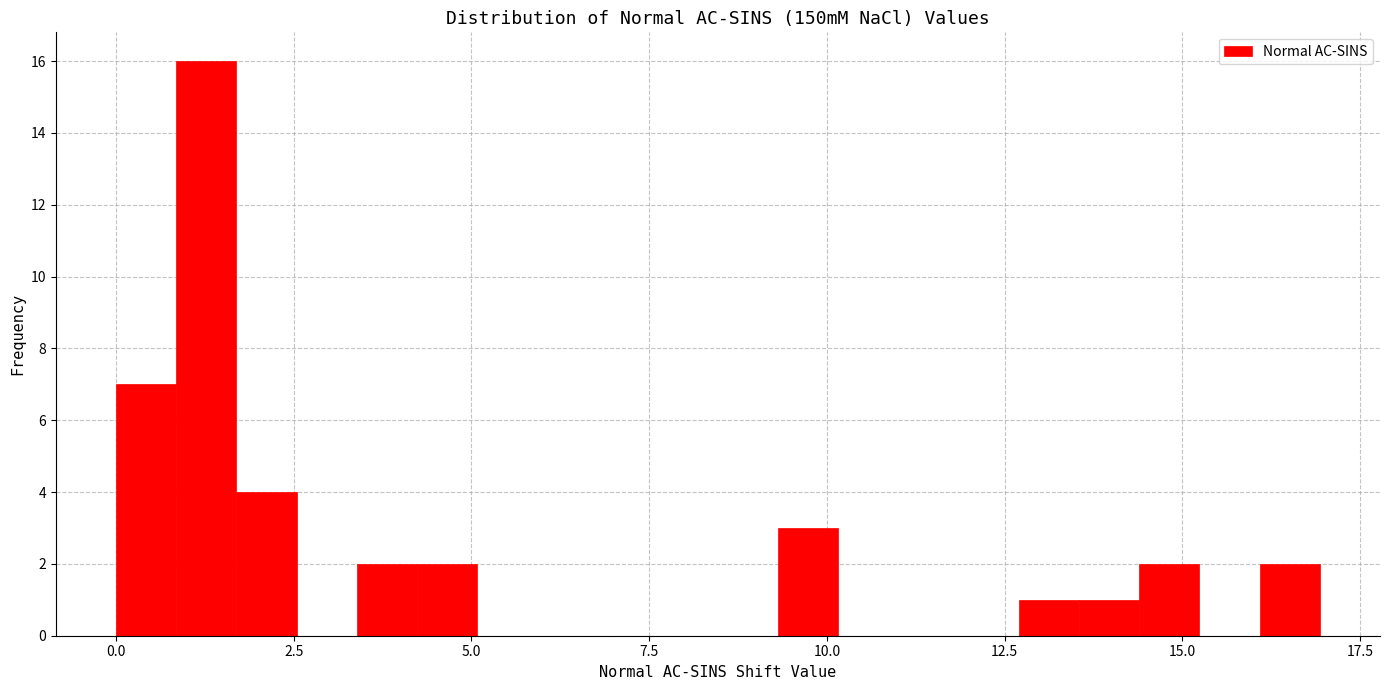

Read against the x-axis, roughly where is the centre of the tallest bar?

1.5